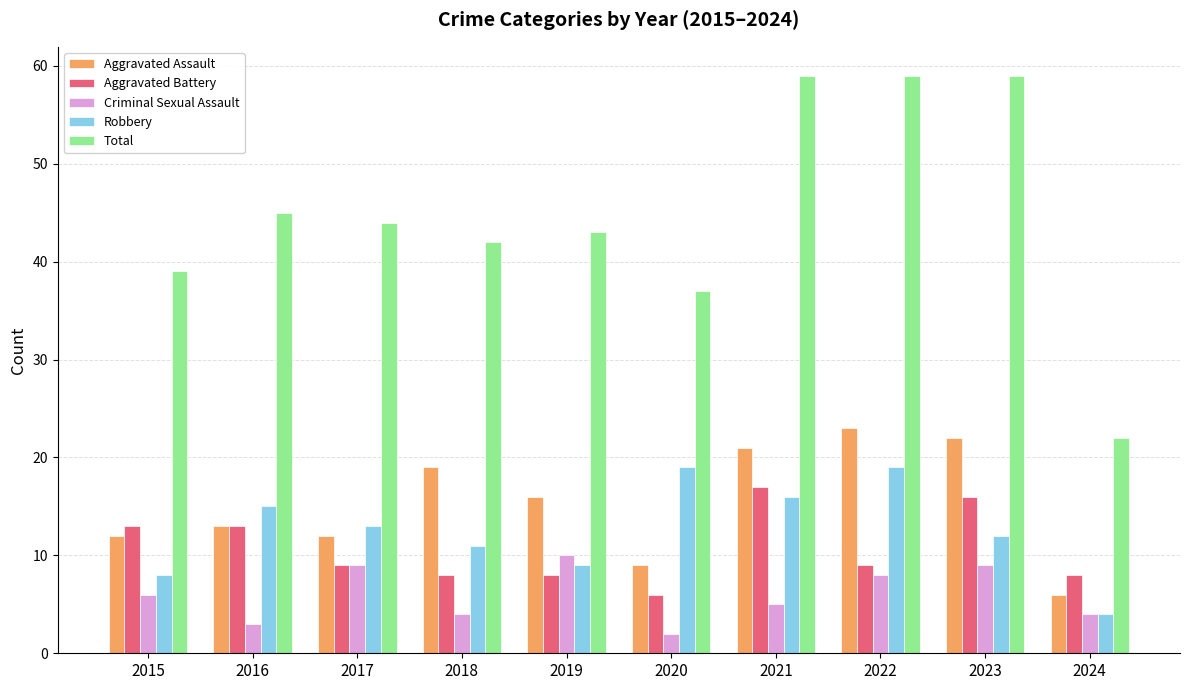

What value does the Criminal Sexual Assault series have at 2018?

4